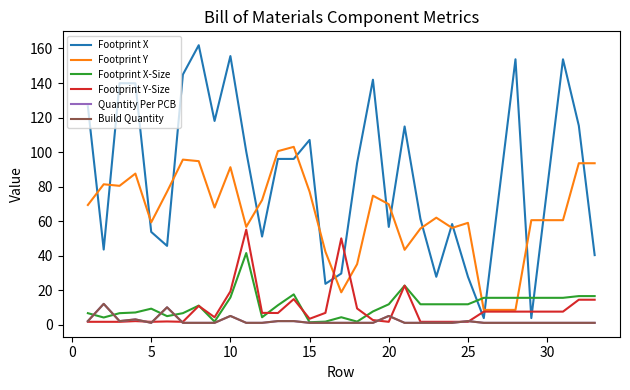

Where is the first local minimum for Quantity Per PCB?

5